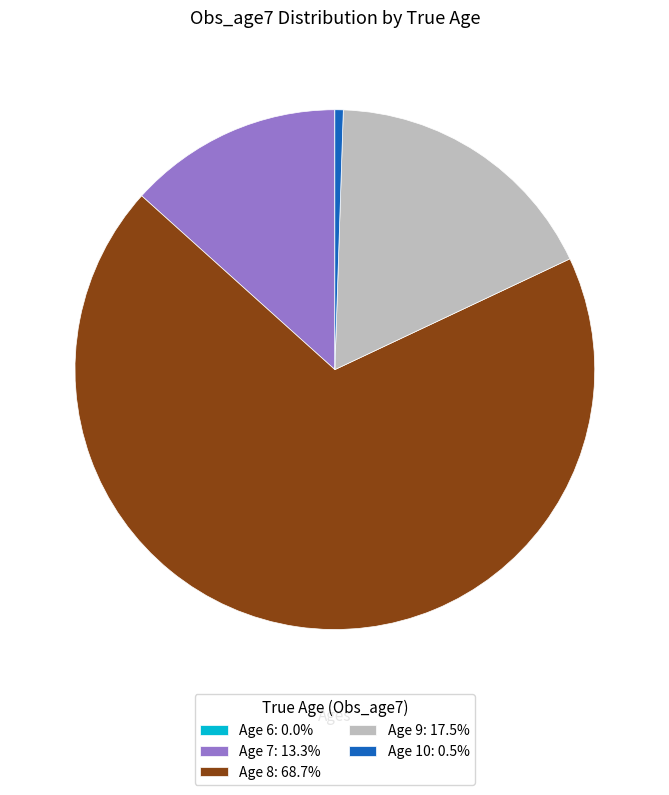

Does Age 8: 68.7% account for over 50% of the chart?

Yes